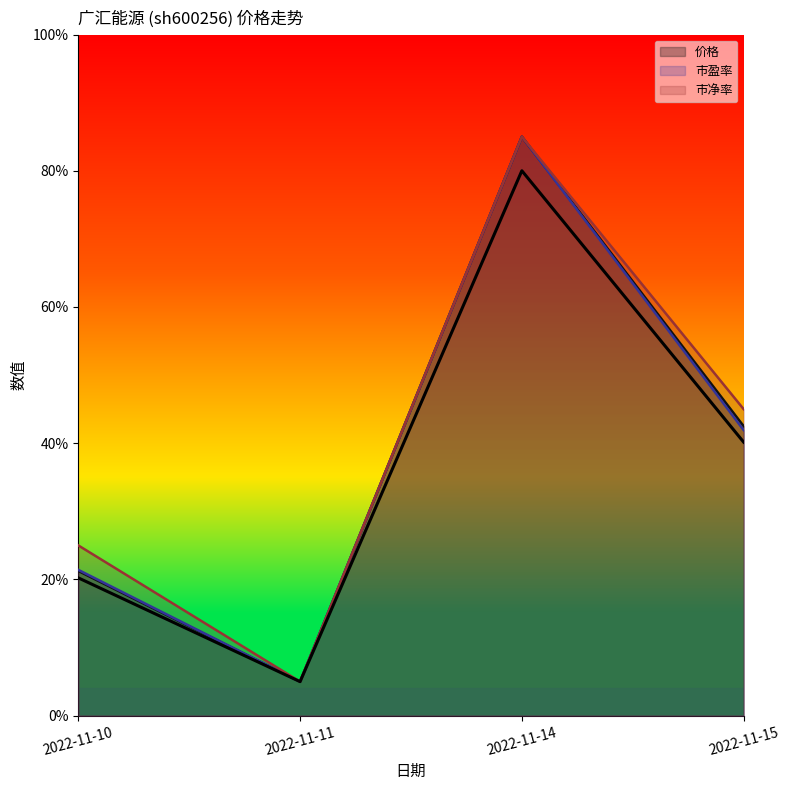

Reading right to left, list all the values displayed in this chart.

价格: 2022-11-15=0.4	2022-11-14=0.8	2022-11-11=0.1	2022-11-10=0.2
市盈率: 2022-11-15=0.4	2022-11-14=0.8	2022-11-11=0.1	2022-11-10=0.2
市净率: 2022-11-15=0.4	2022-11-14=0.8	2022-11-11=0.1	2022-11-10=0.2